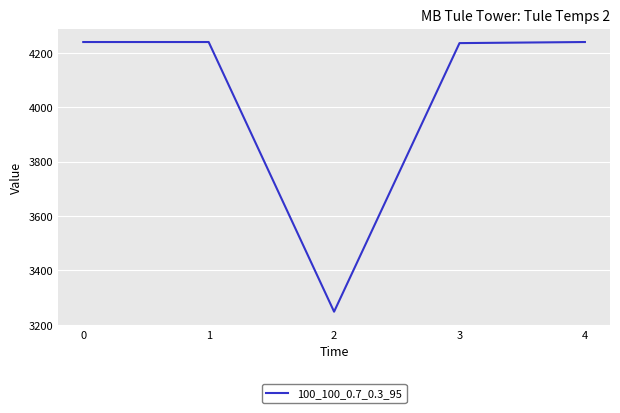

Which has a higher value, 2 or 4?

4